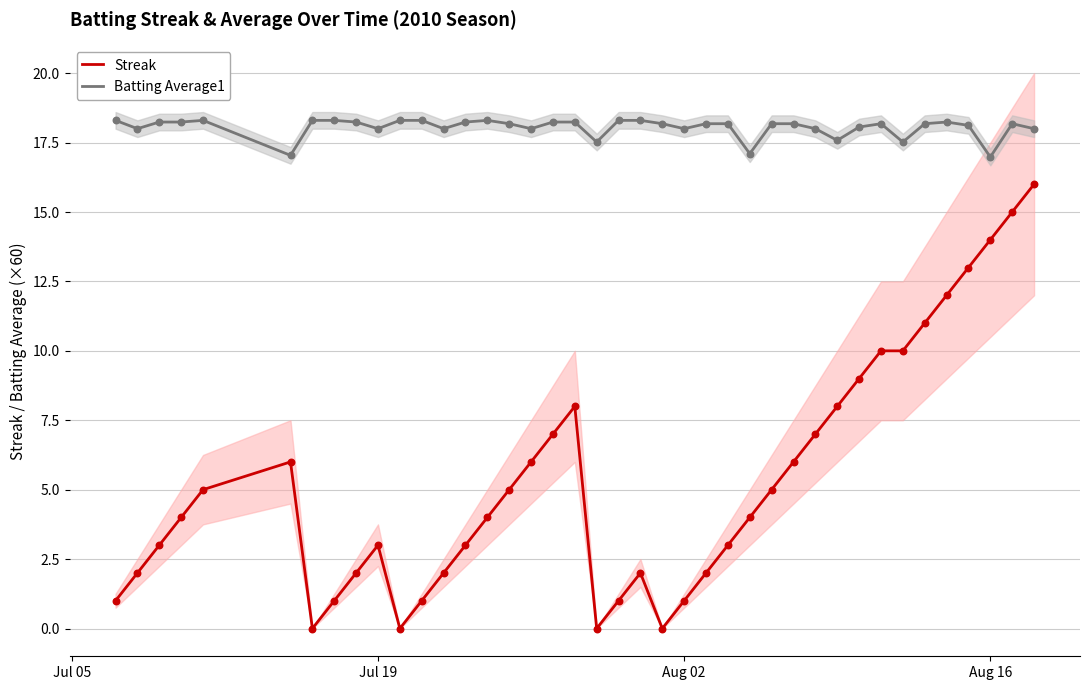

What is the highest value of the Streak series?

16.0